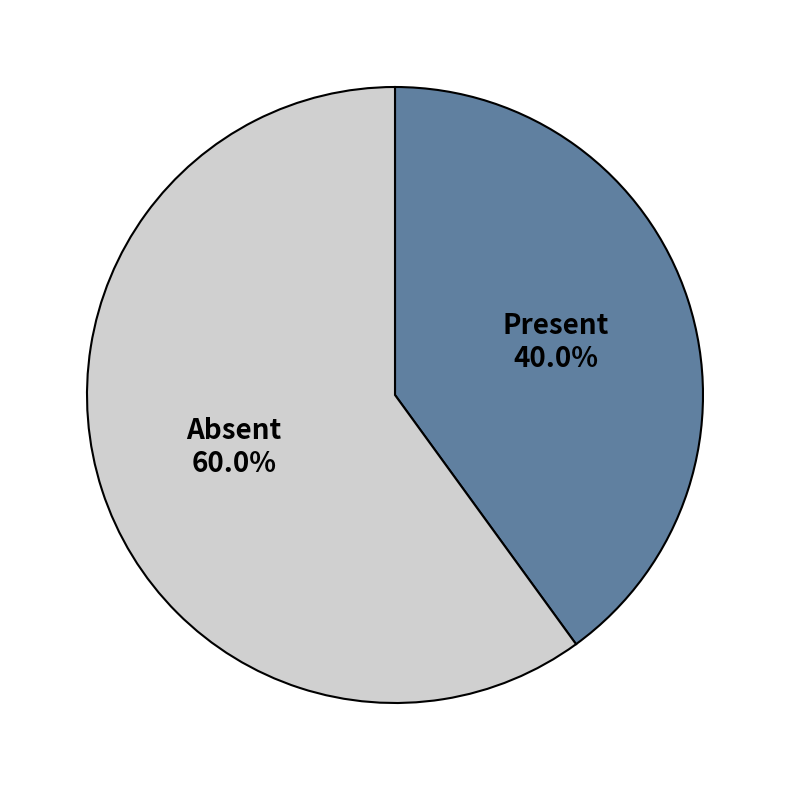

Is there a majority slice in this chart?

Yes